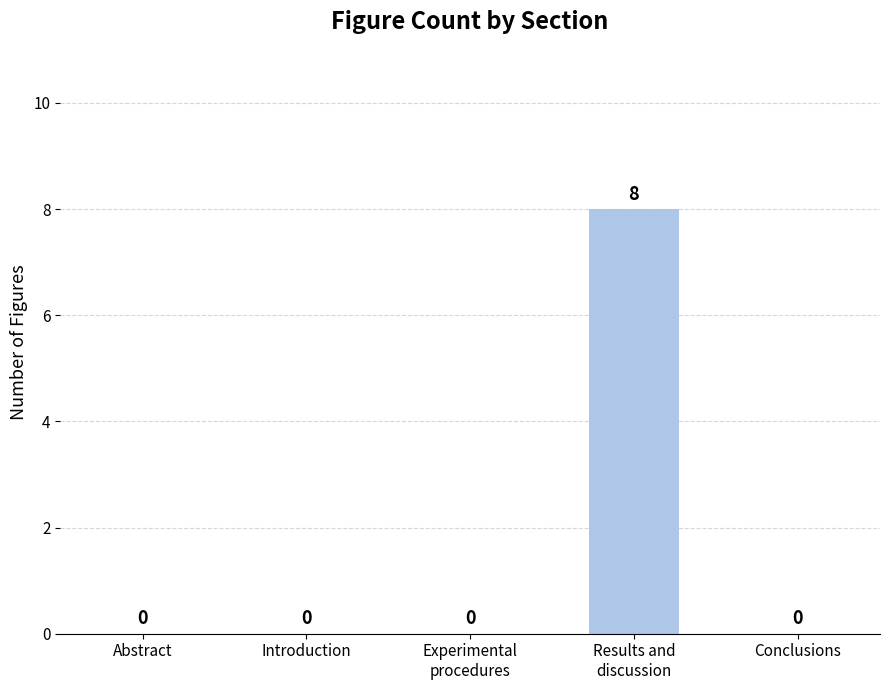

How many values exceed 0?

1